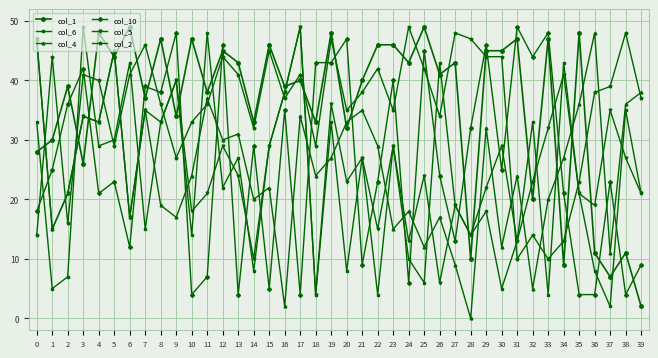

What is the value of the col_10 point at the 12th from the left?

7